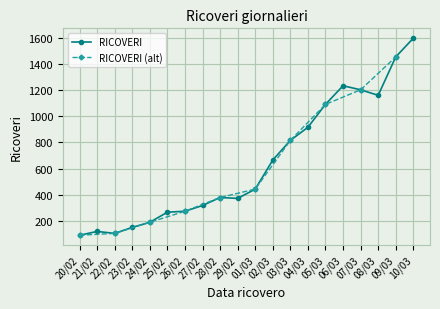

The value at 08/03 is 1160. True or false?

True